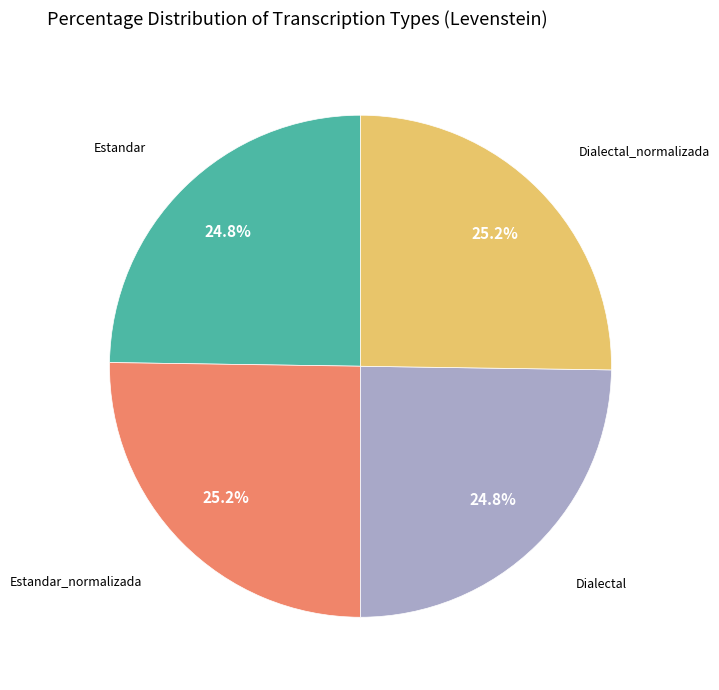

Is there any slice that represents more than half of the pie?

No